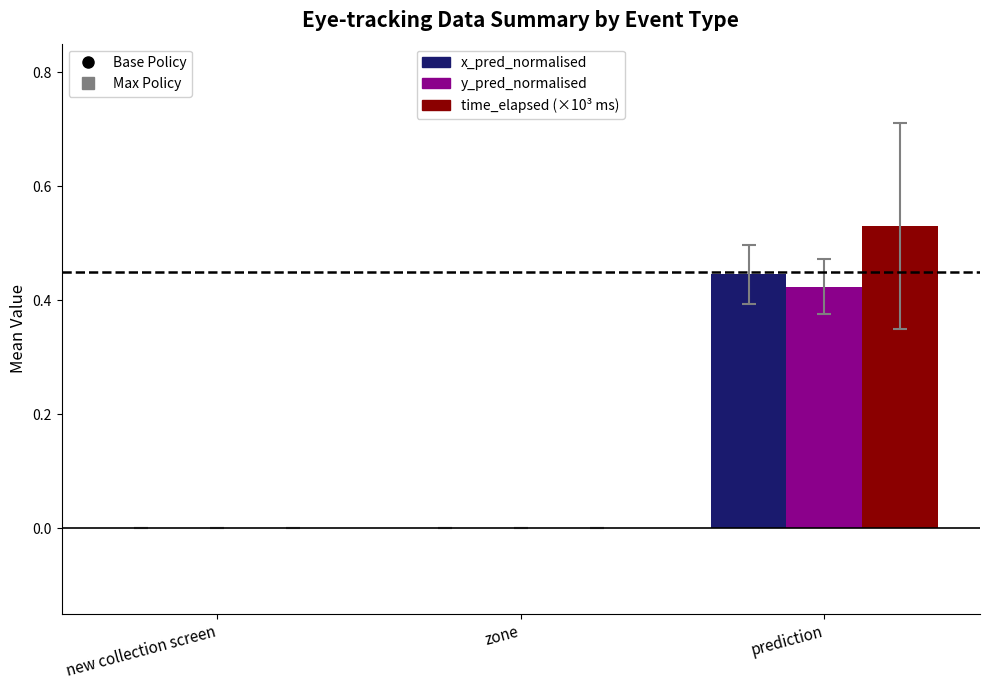

What is the total value across all series at prediction?

1.4